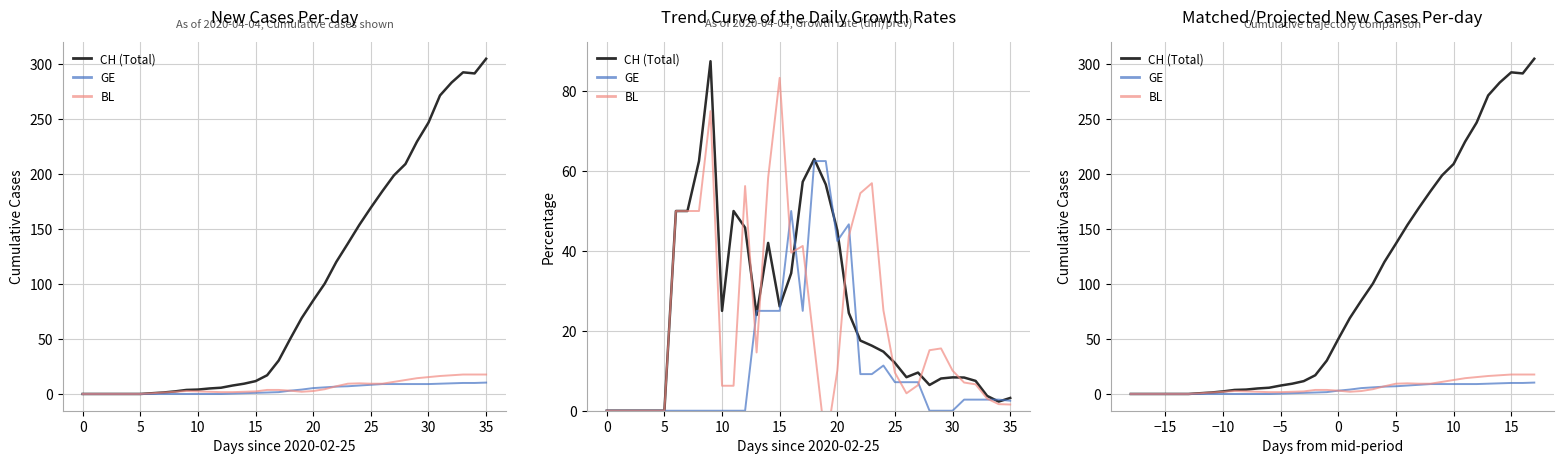

The GE series shows 17.2 at 35. True or false?

False